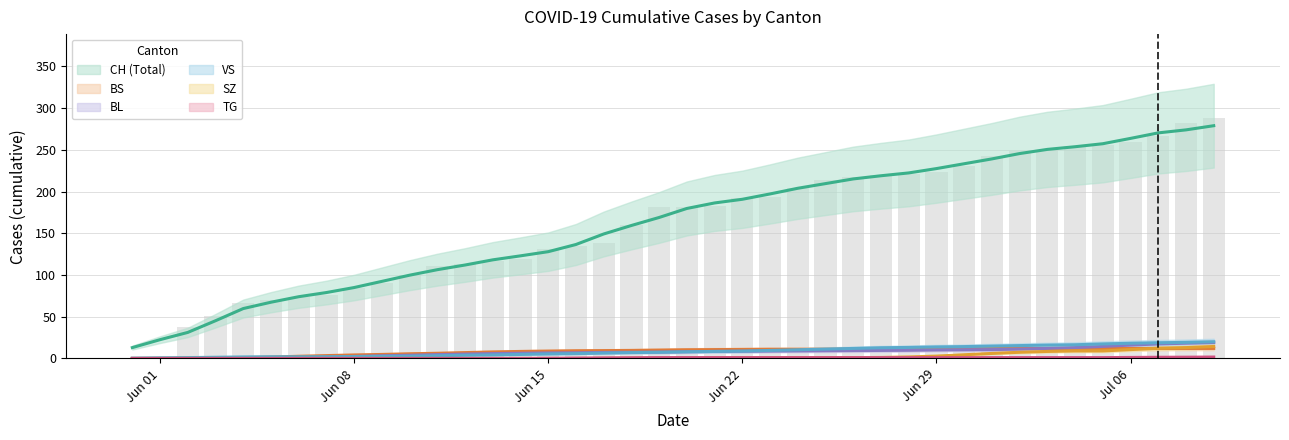

Does the chart contain stacked bars?

No